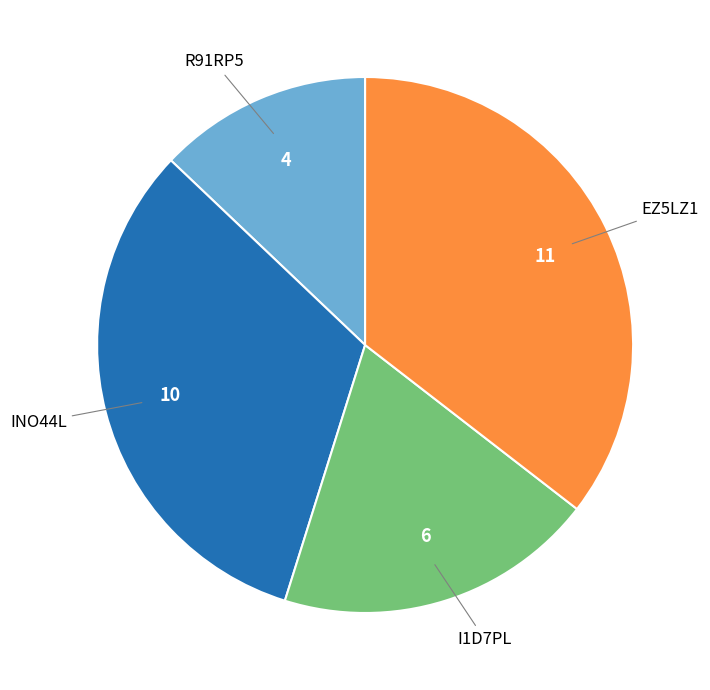

Is there any slice that represents more than half of the pie?

No